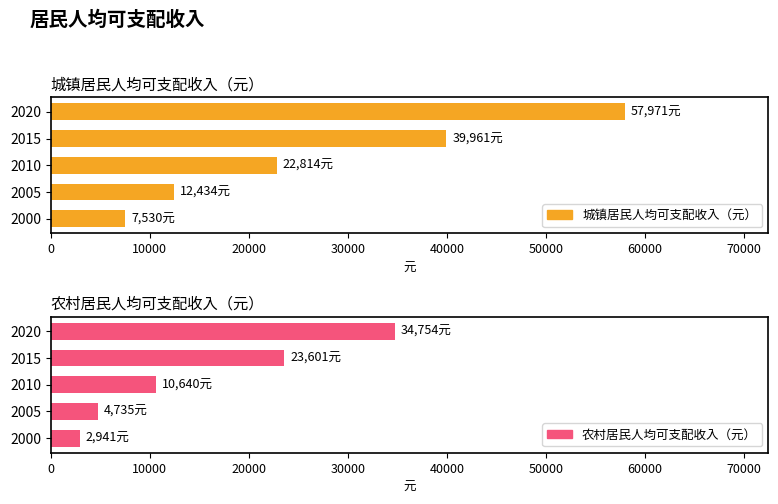

What is the maximum value for 农村居民人均可支配收入（元）?

34754.0